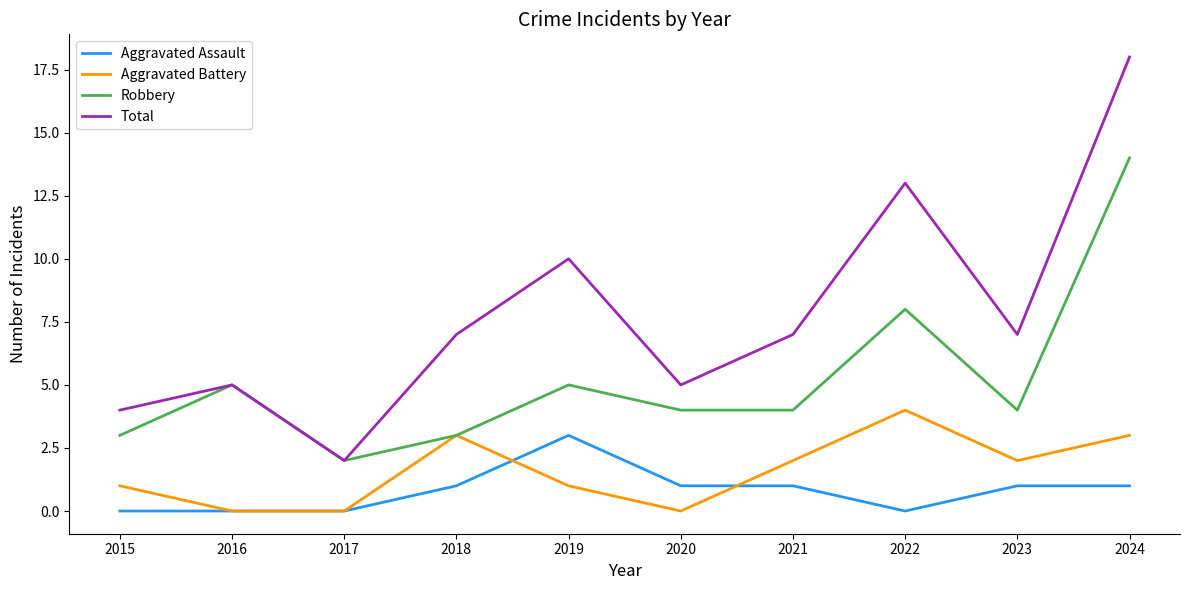

True or false: Total has a value of 7 at 2021.

True